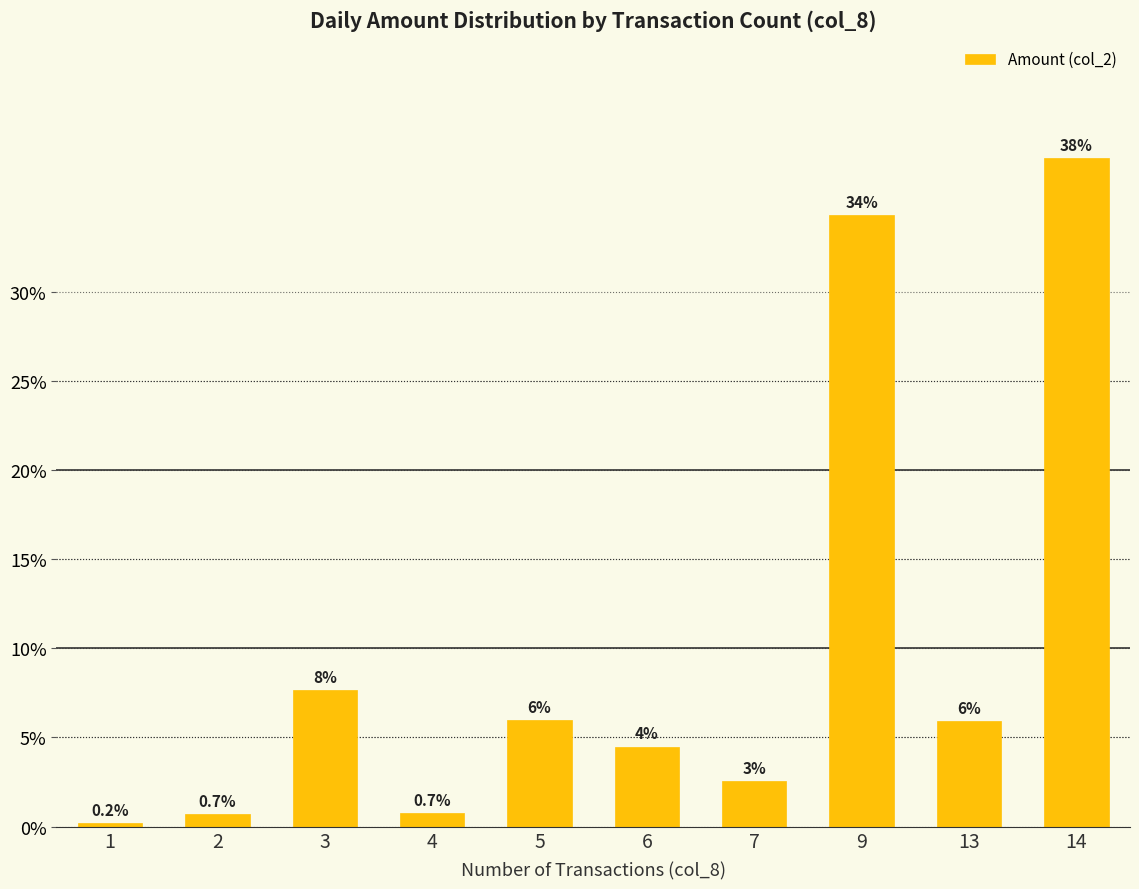

What is the value of the 6th bar from the left?

4.5